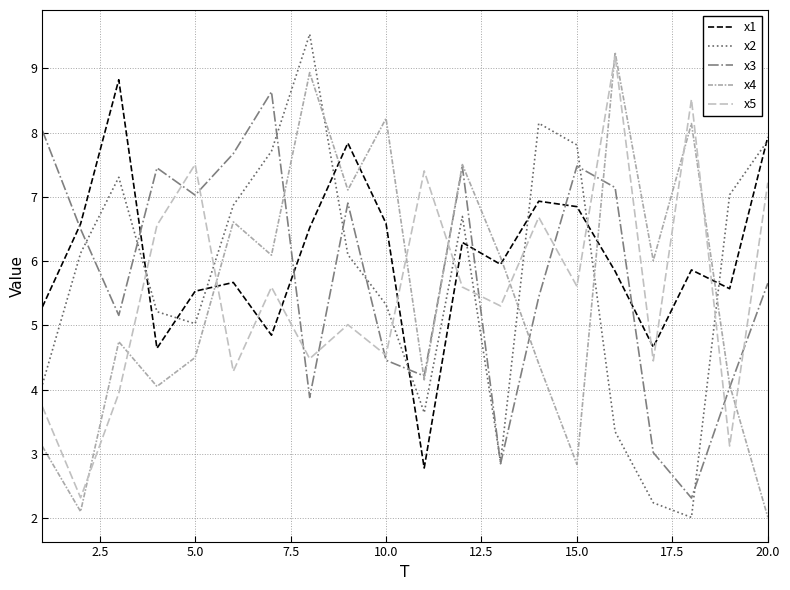

After their last crossing, which series has the higher values: x4 or x3?

x3